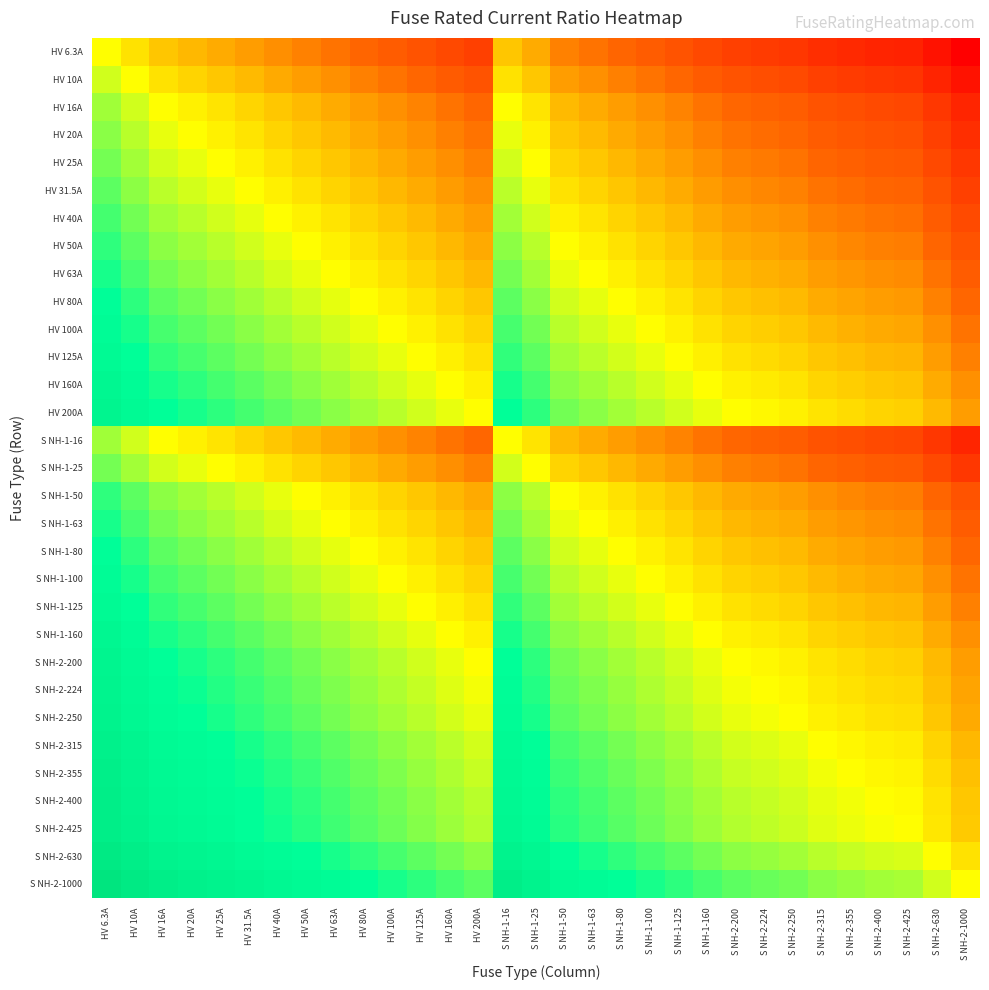

At how many categories does at least one series exceed 1?

17